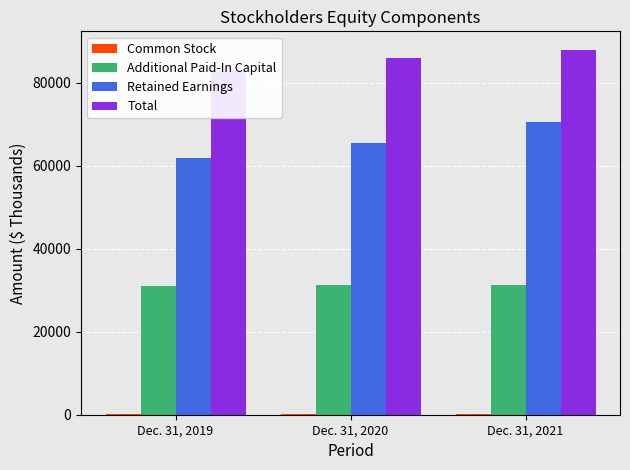

What is the smallest value displayed?

68